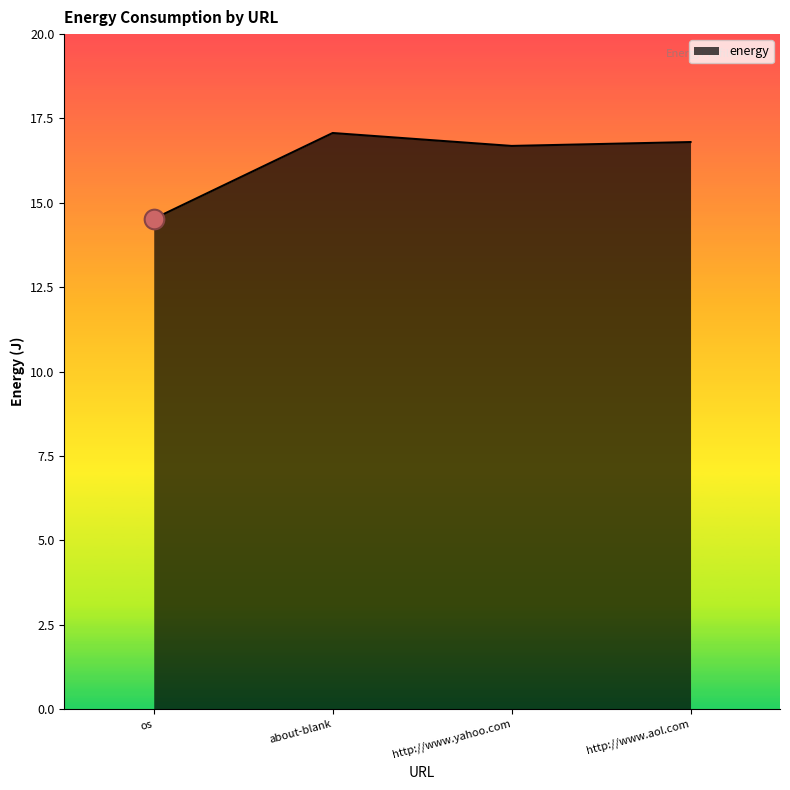

What is the change in value from os to about-blank?

+2.5